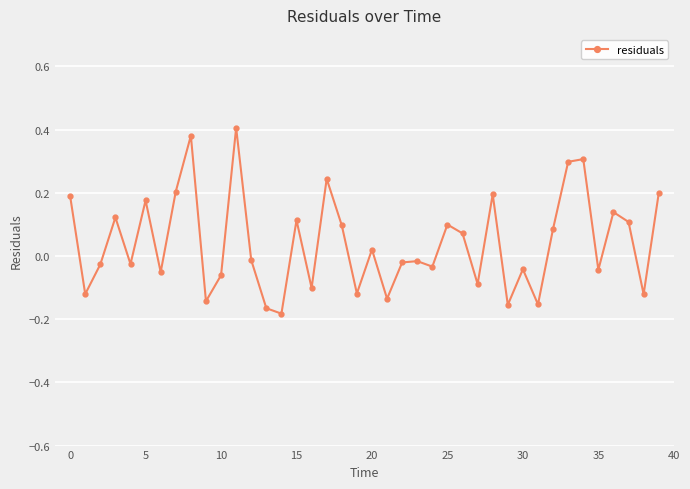

What is the sum of all values?

1.6